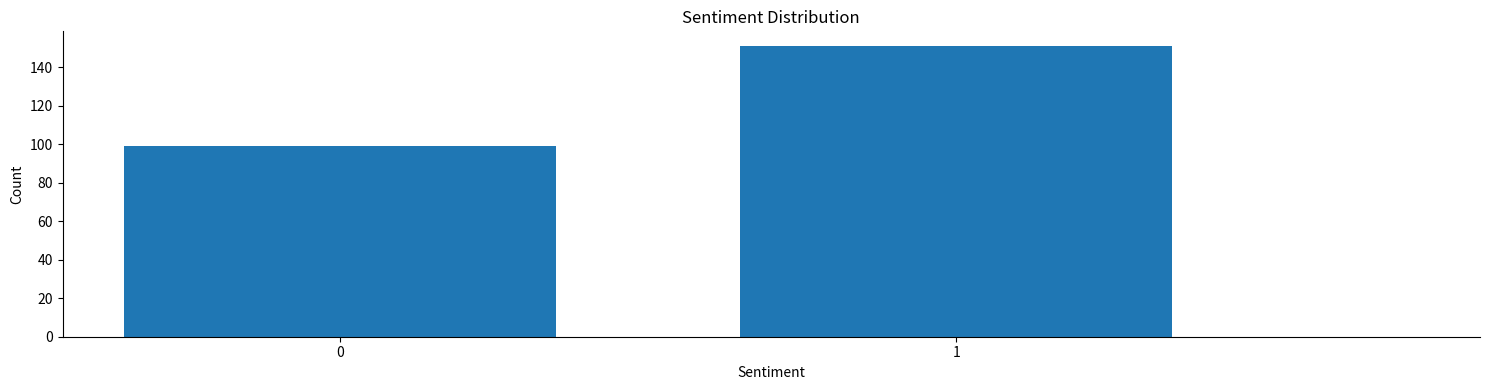

Reading left to right, what are all the values shown in this chart?

0=99	1=151